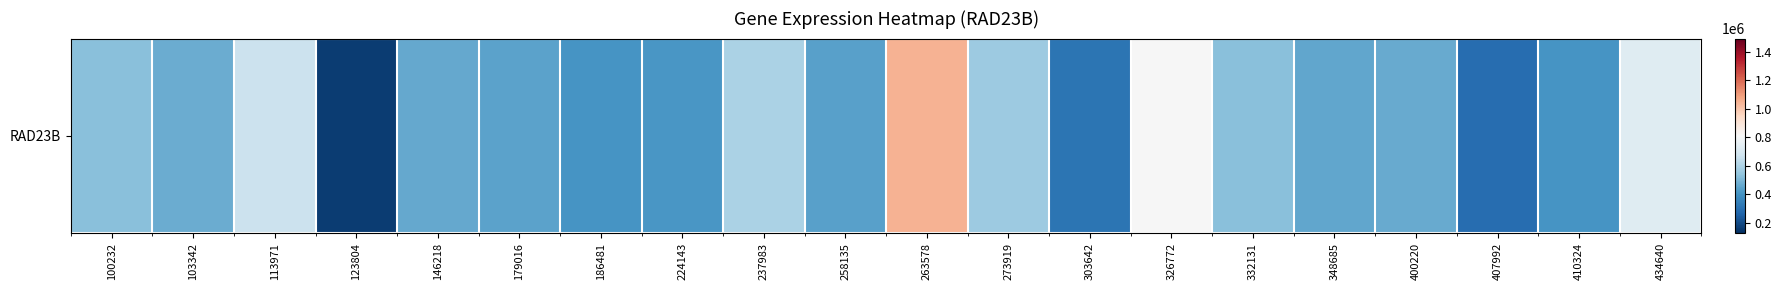

List the labels in order of value, largest first.

263578, 326772, 434640, 113971, 237983, 273919, 332131, 100232, 103342, 400220, 146218, 348685, 179016, 258135, 224143, 410324, 186481, 303642, 407992, 123804